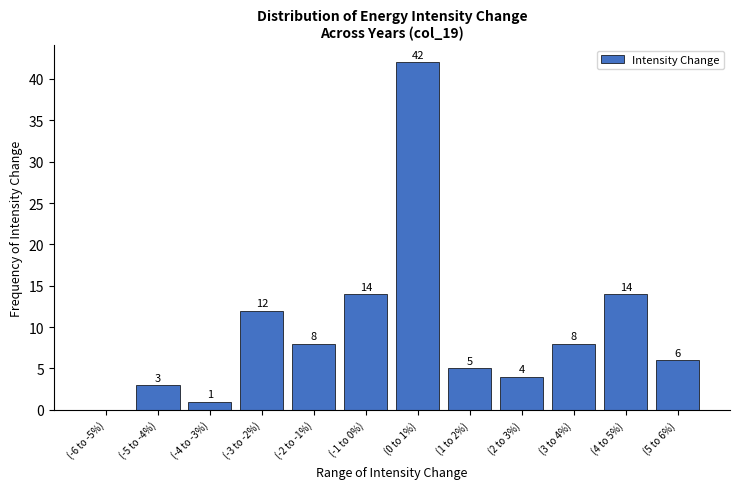

Reading left to right, list all the values displayed in this chart.

(-6 to -5%)=0	(-5 to -4%)=3	(-4 to -3%)=1	(-3 to -2%)=12	(-2 to -1%)=8	(-1 to 0%)=14	(0 to 1%)=42	(1 to 2%)=5	(2 to 3%)=4	(3 to 4%)=8	(4 to 5%)=14	(5 to 6%)=6